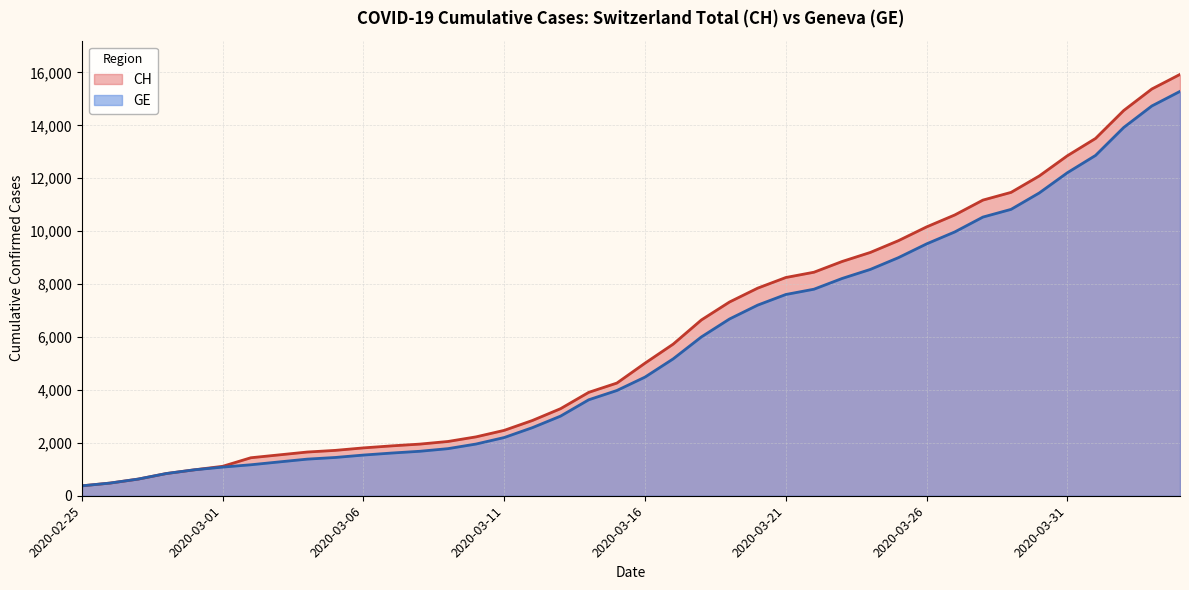

Does the chart display data point markers on the line(s)?

No